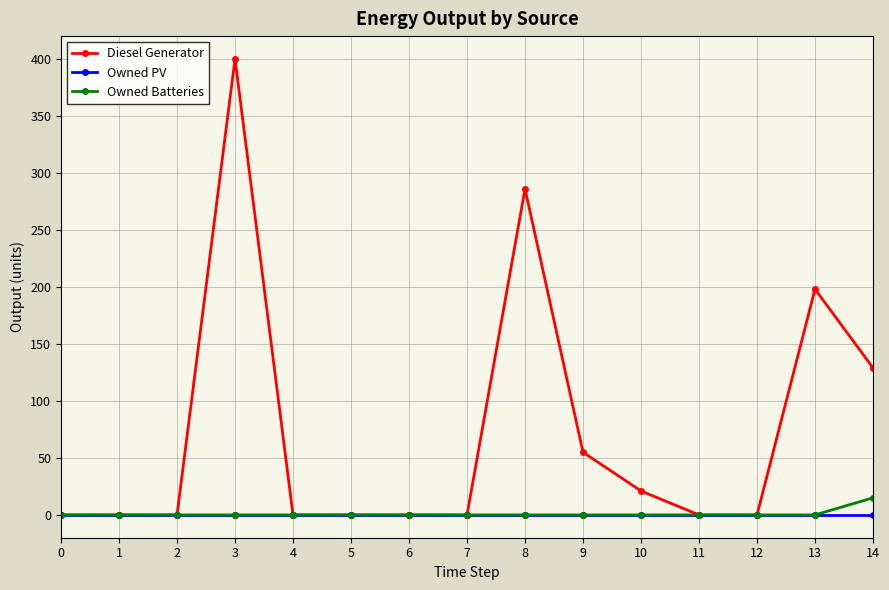

Reading left to right, list all the values displayed in this chart.

Diesel Generator: 0	0	0	400	0	0	0	0	286	55	21	0	0	198	129
Owned PV: 0	0	0	0	0	0	0	0	0	0	0	0	0	0	0
Owned Batteries: 0	0	0	0	0	0	0	0	0	0	0	0	0	0	15